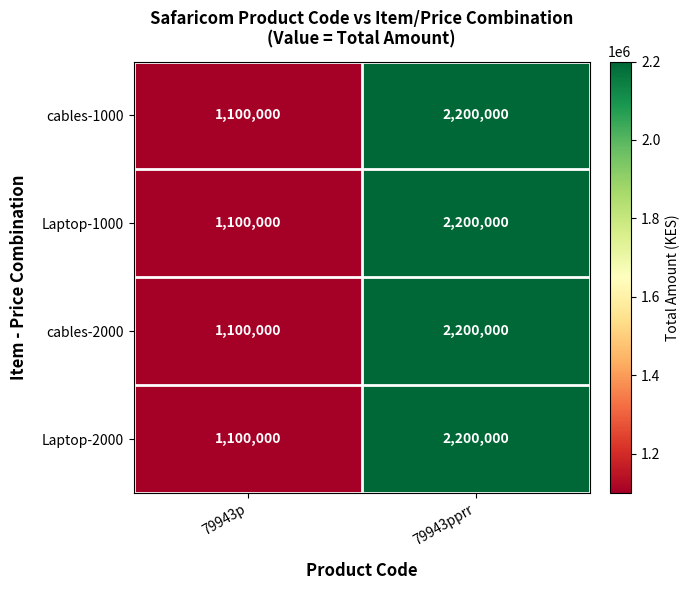

Is the value of cables-2000 at 79943p greater than the value of Laptop-1000 at 79943pprr?

No